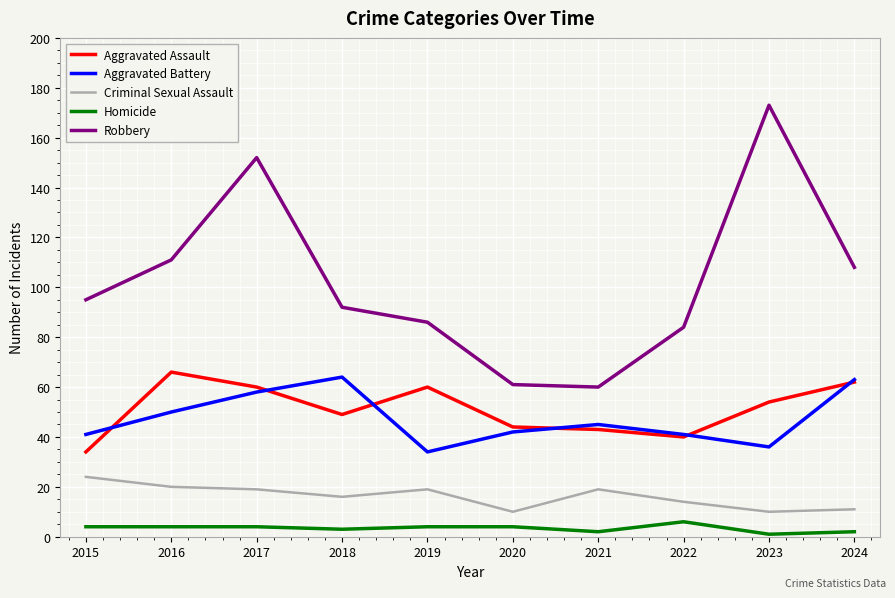

Which series has the widest spread of values?

Robbery